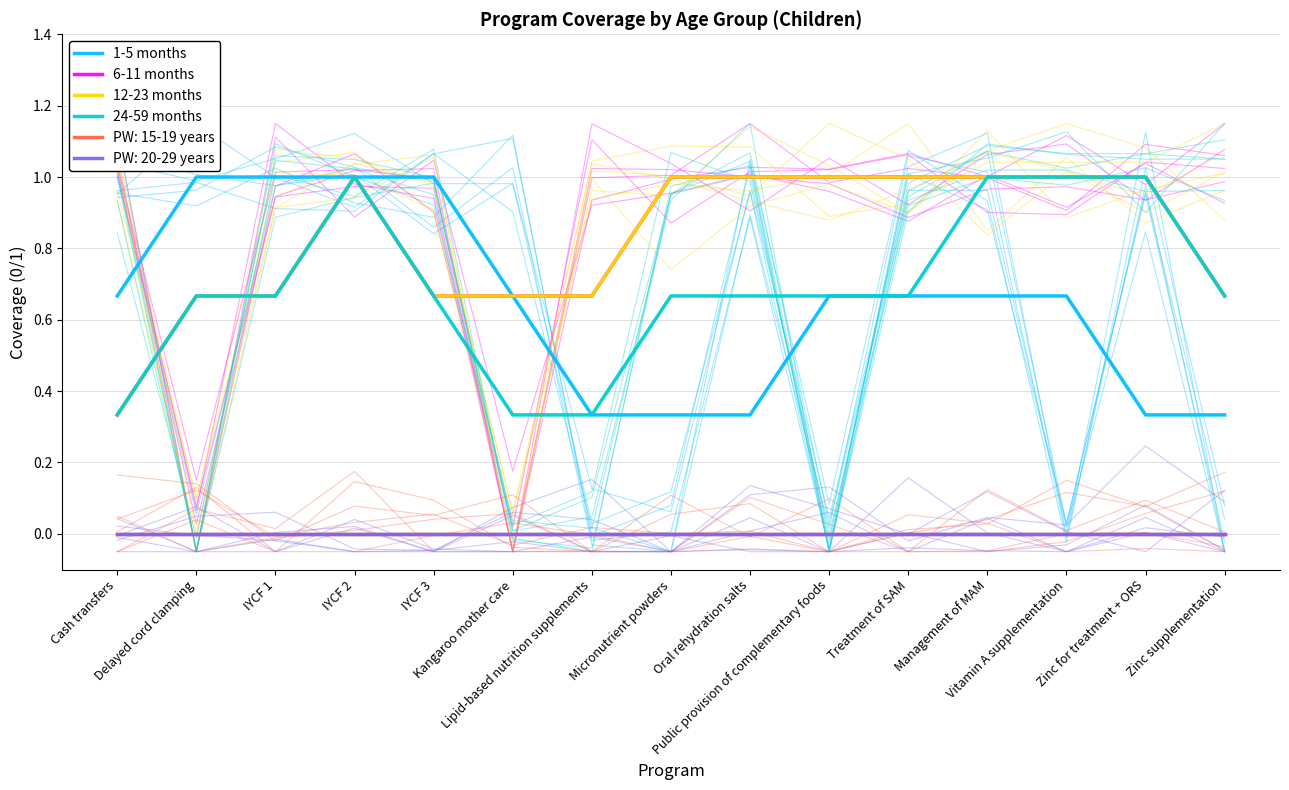

Which has a higher value, Public provision of complementary foods or Vitamin A supplementation?

Public provision of complementary foods